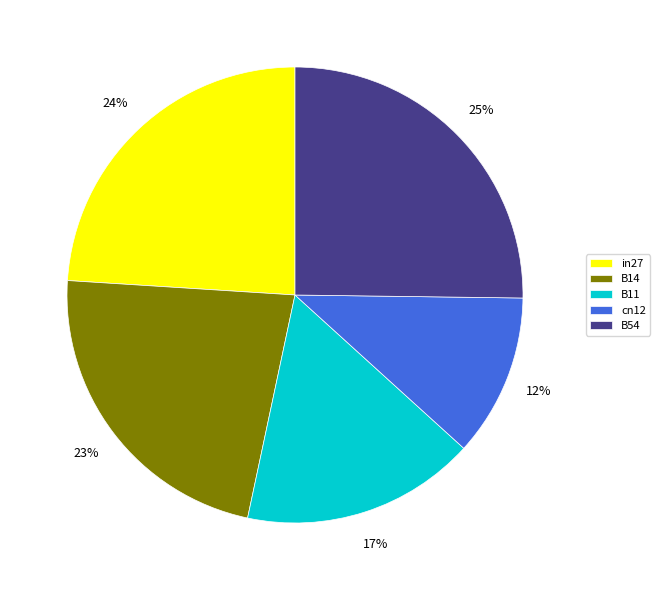

Combined, do in27 and cn12 account for over 50%?

No